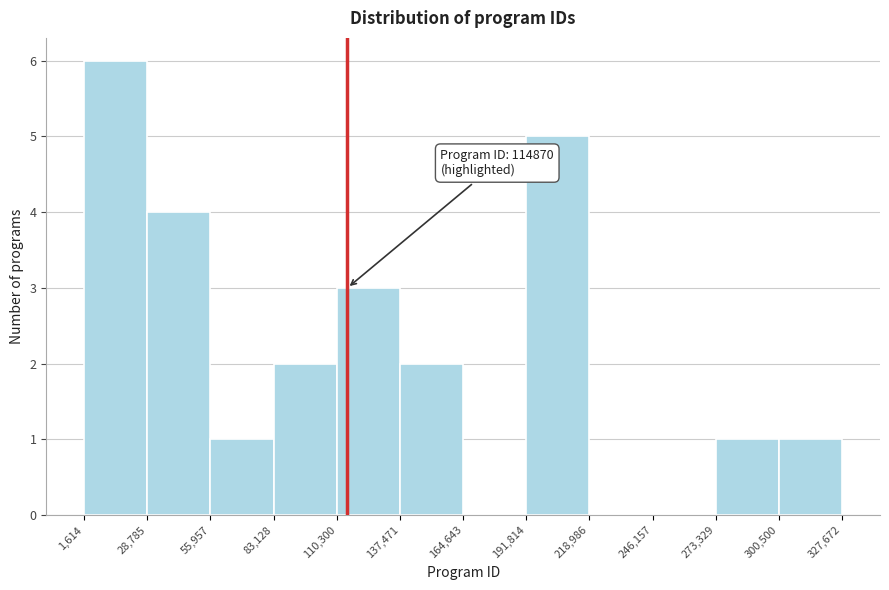

Which range on the x-axis has the tallest bar?

1,614 to 28,785